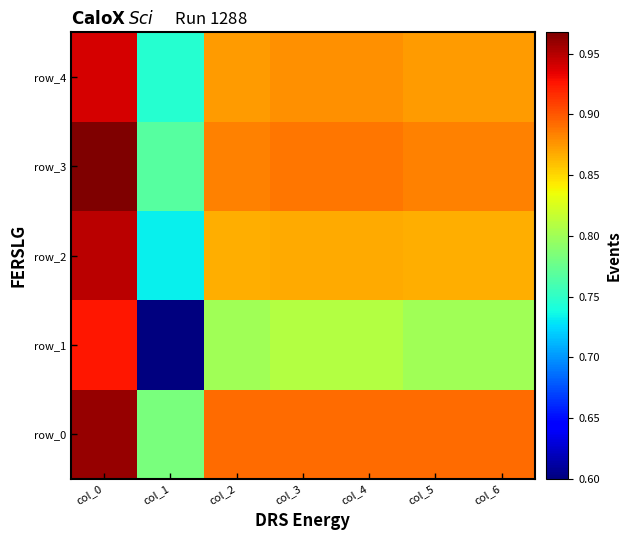

Which has a higher value, col_3 or col_4?

col_3